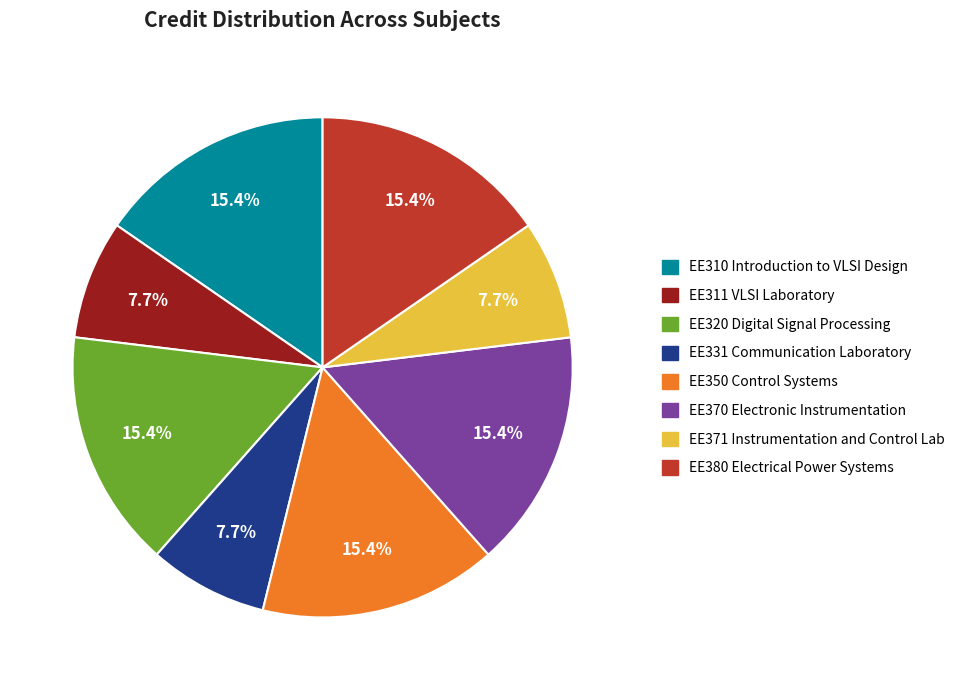

Is EE331 Communication Laboratory the majority of the pie?

No